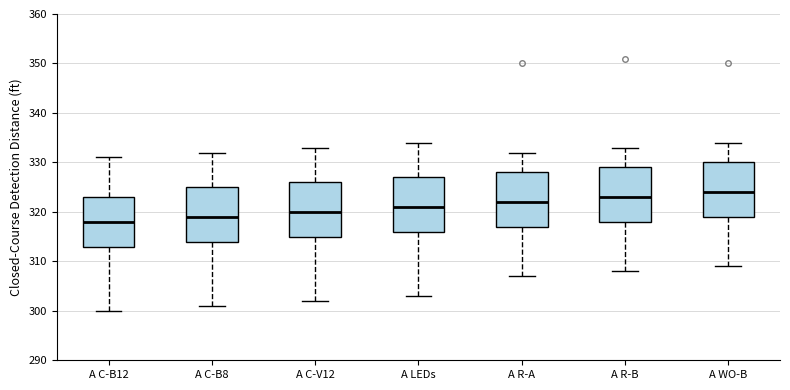

Reading left to right, transcribe this box plot: for each box, give where its median line is, the range the box spans, and where its two whiskers end, as read against the y-axis. The values are not printed on the chart, so give them approximately, as read against the axis.

A C-B12: median 318, box 313 to 323, whiskers 300 to 331
A C-B8: median 319, box 314 to 325, whiskers 301 to 332
A C-V12: median 320, box 315 to 326, whiskers 302 to 333
A LEDs: median 321, box 316 to 327, whiskers 303 to 334
A R-A: median 322, box 317 to 328, whiskers 307 to 332
A R-B: median 323, box 318 to 329, whiskers 308 to 333
A WO-B: median 324, box 319 to 330, whiskers 309 to 334